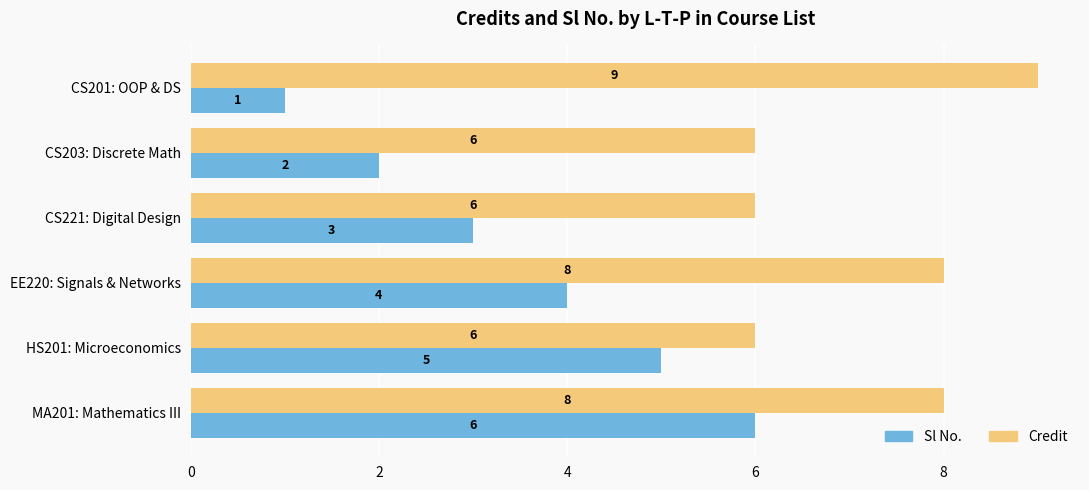

Rank the series at HS201: Microeconomics from highest to lowest value.

Credit, Sl No.